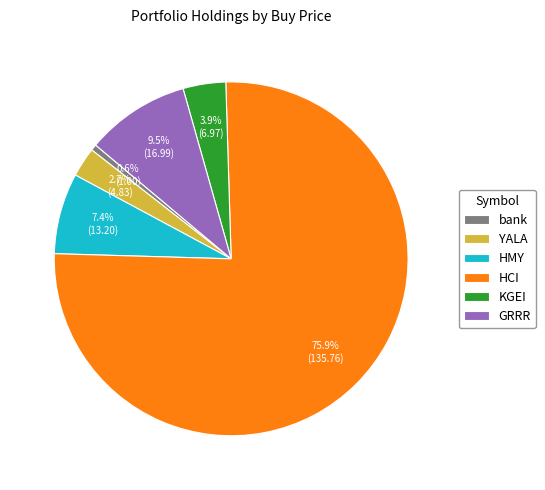

Which slice represents more than half of the pie?

HCI